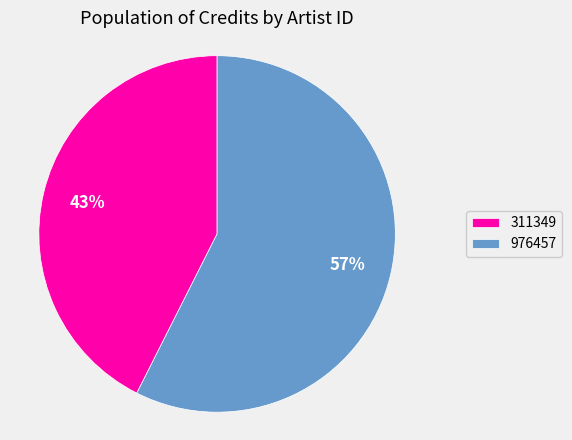

How many segments does this pie chart have?

2